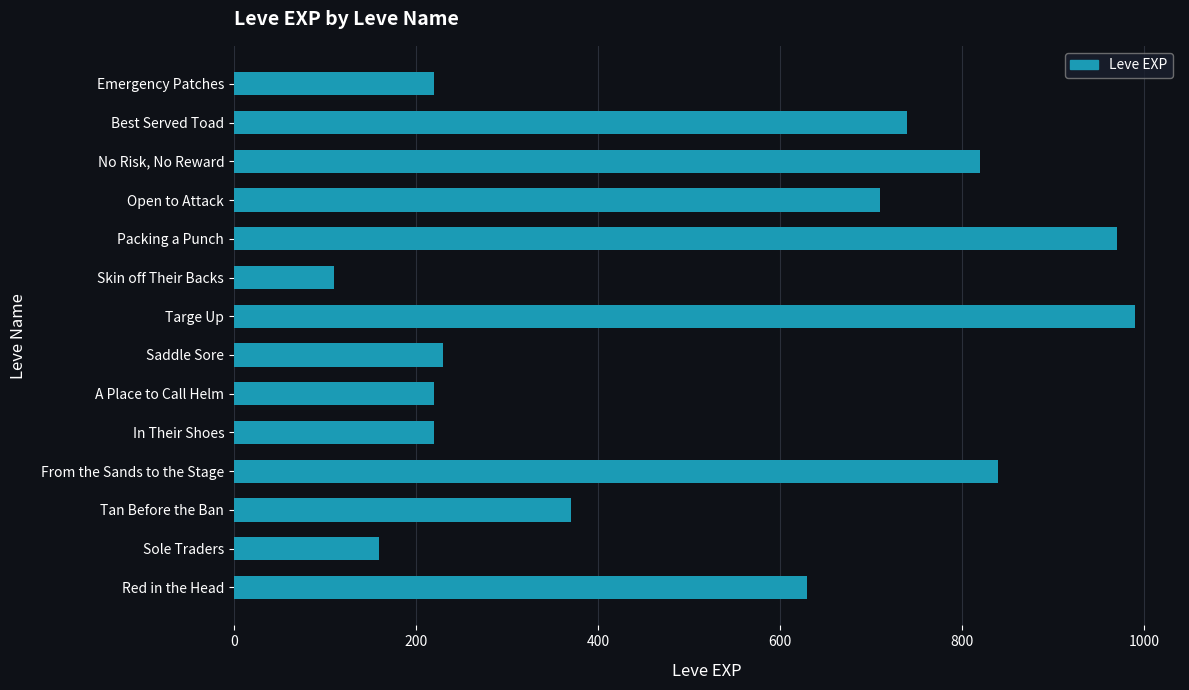

What is the average value?

516